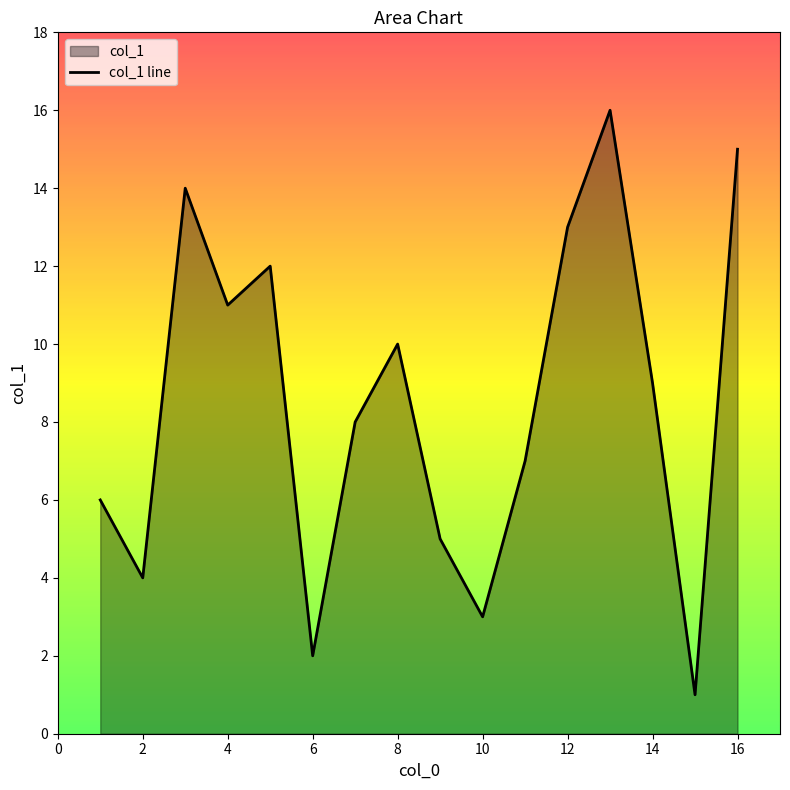

How many values are below 9?

8